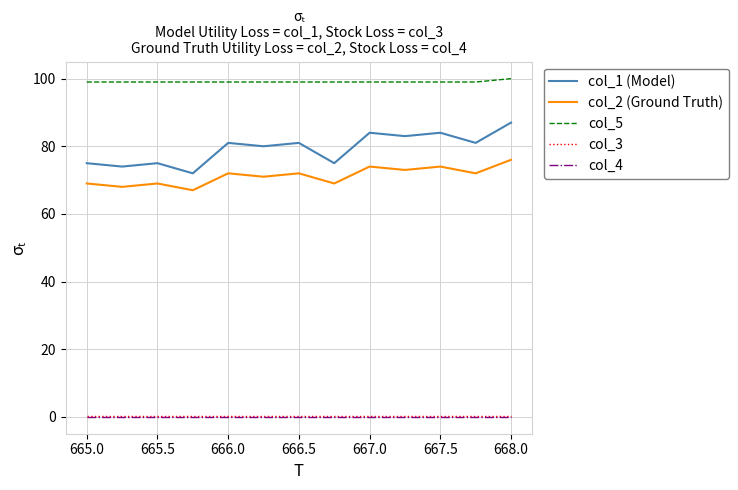

Which series has the largest total across all categories?

col_5